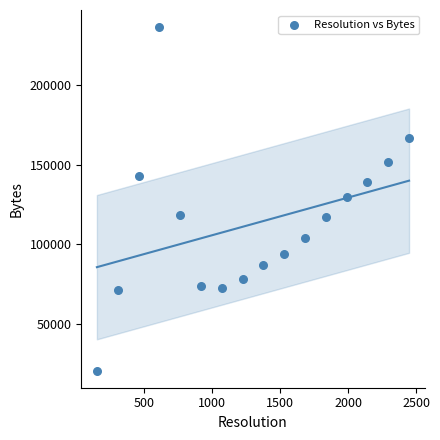

What is the range of Y values (max minus min)?

215750